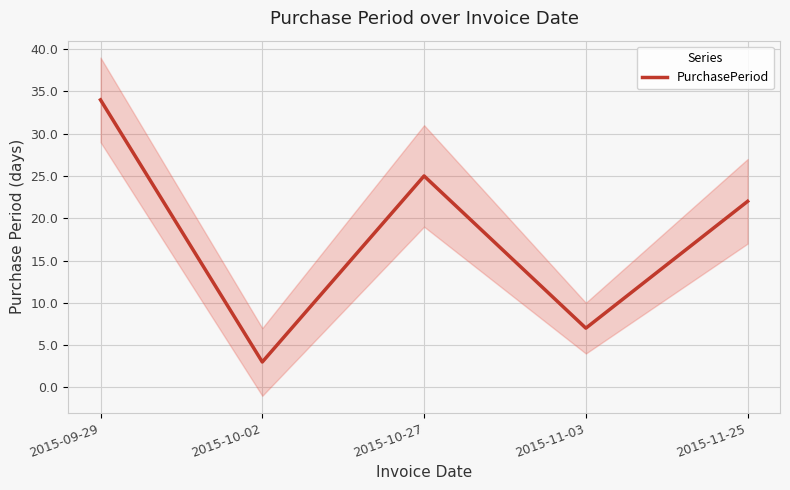

What is the change in value from 2015-10-02 to 2015-11-25?

+19